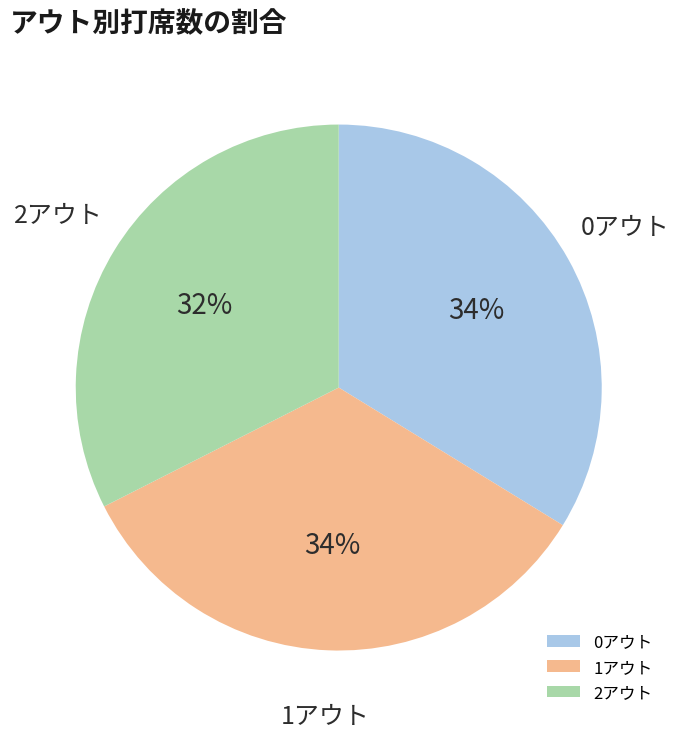

Does any single category account for the majority?

No